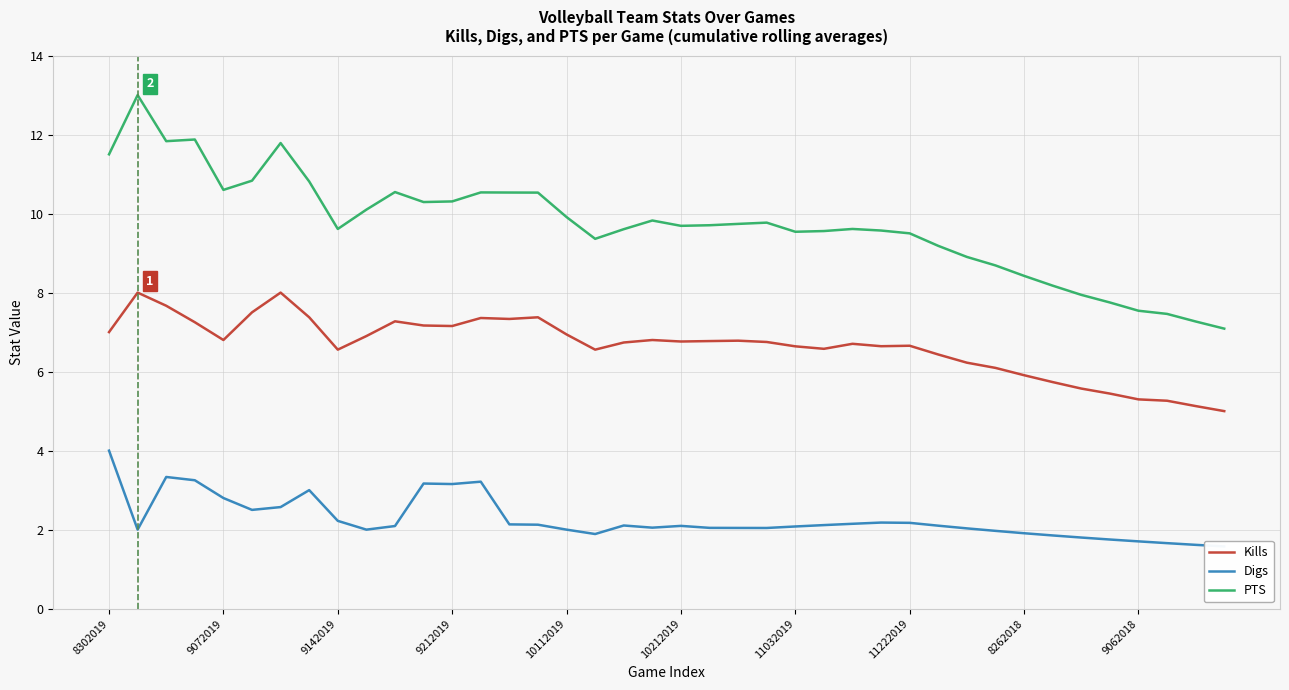

True or false: PTS and Kills cross at least once.

False